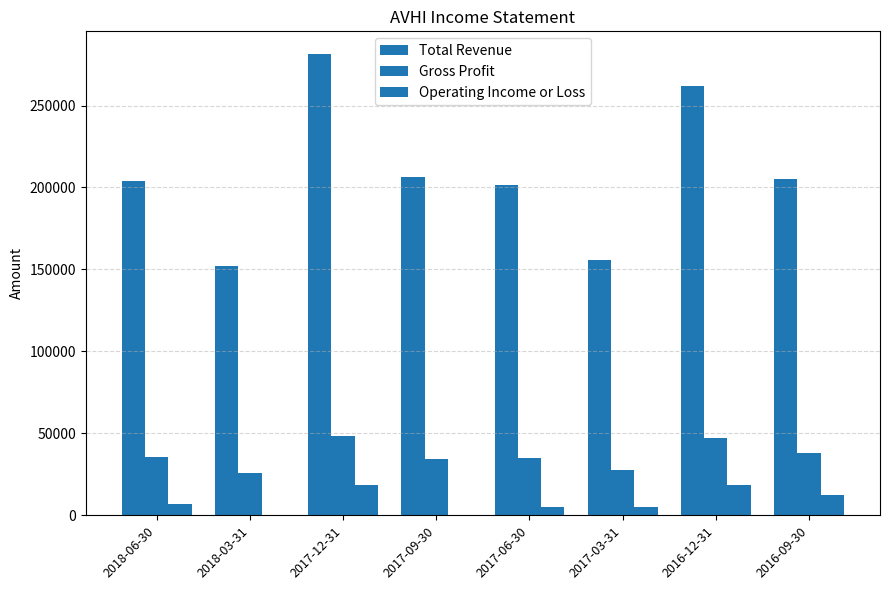

At 2017-09-30, list the series in order from smallest to largest.

Operating Income or Loss, Gross Profit, Total Revenue